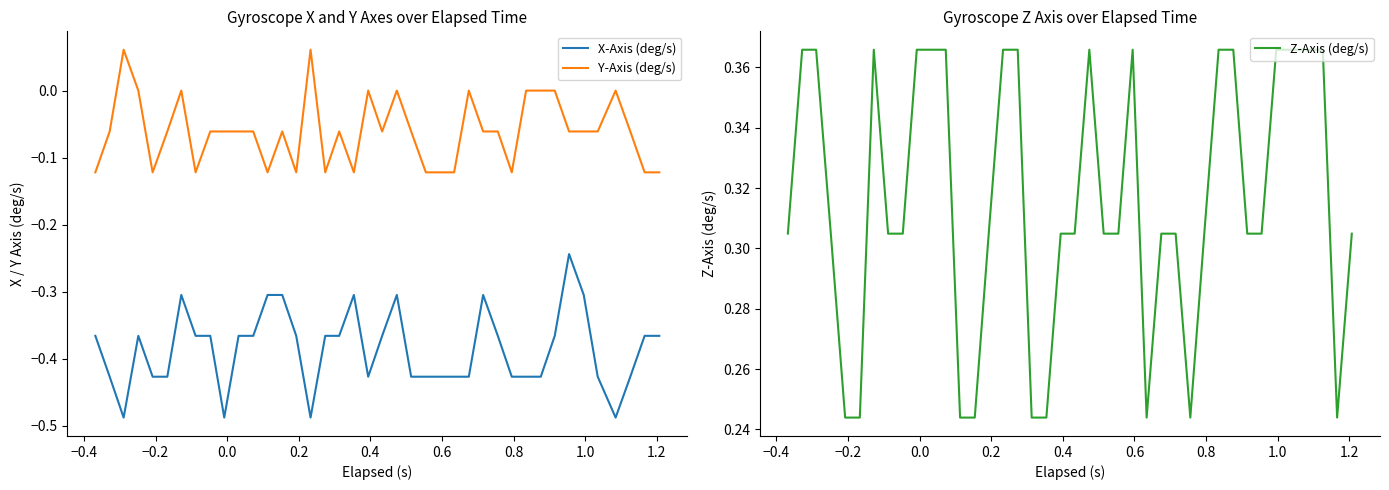

How many series are shown in this chart?

3